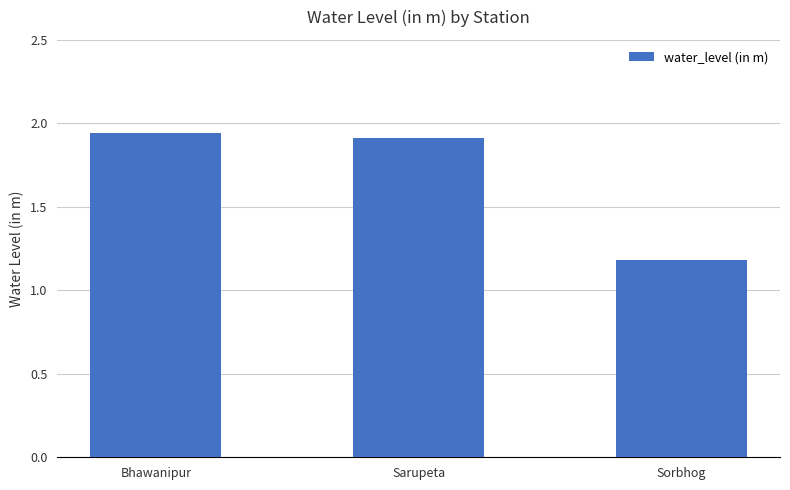

What is the average value?

1.7